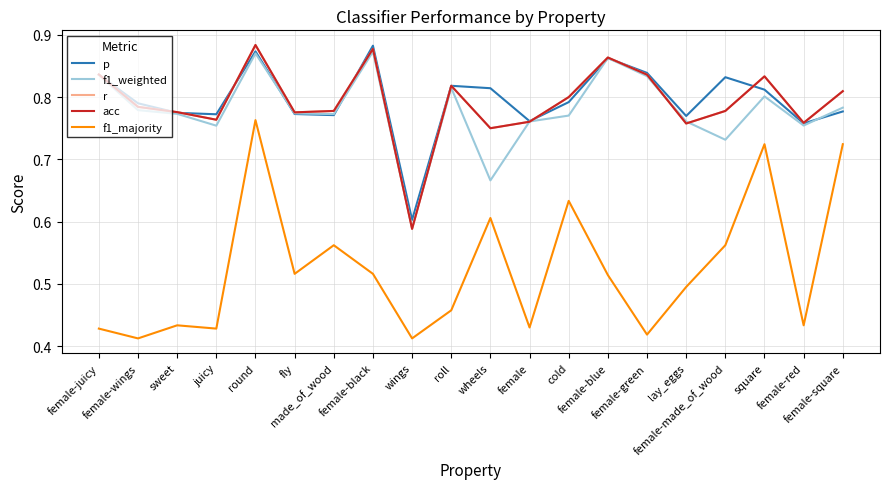

Between female-black and wheels, which series saw the biggest shift?

f1_weighted